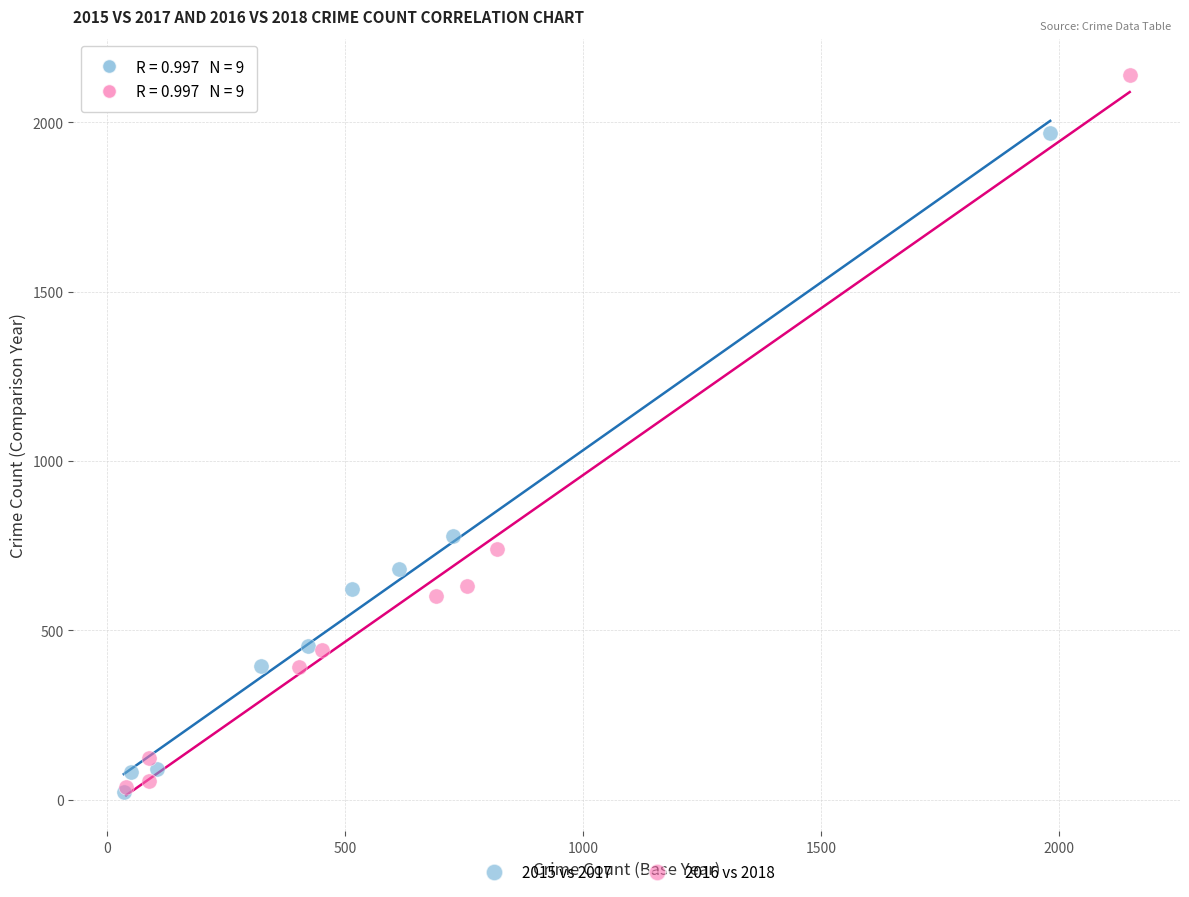

Which series contains the highest Y value?

2016 vs 2018